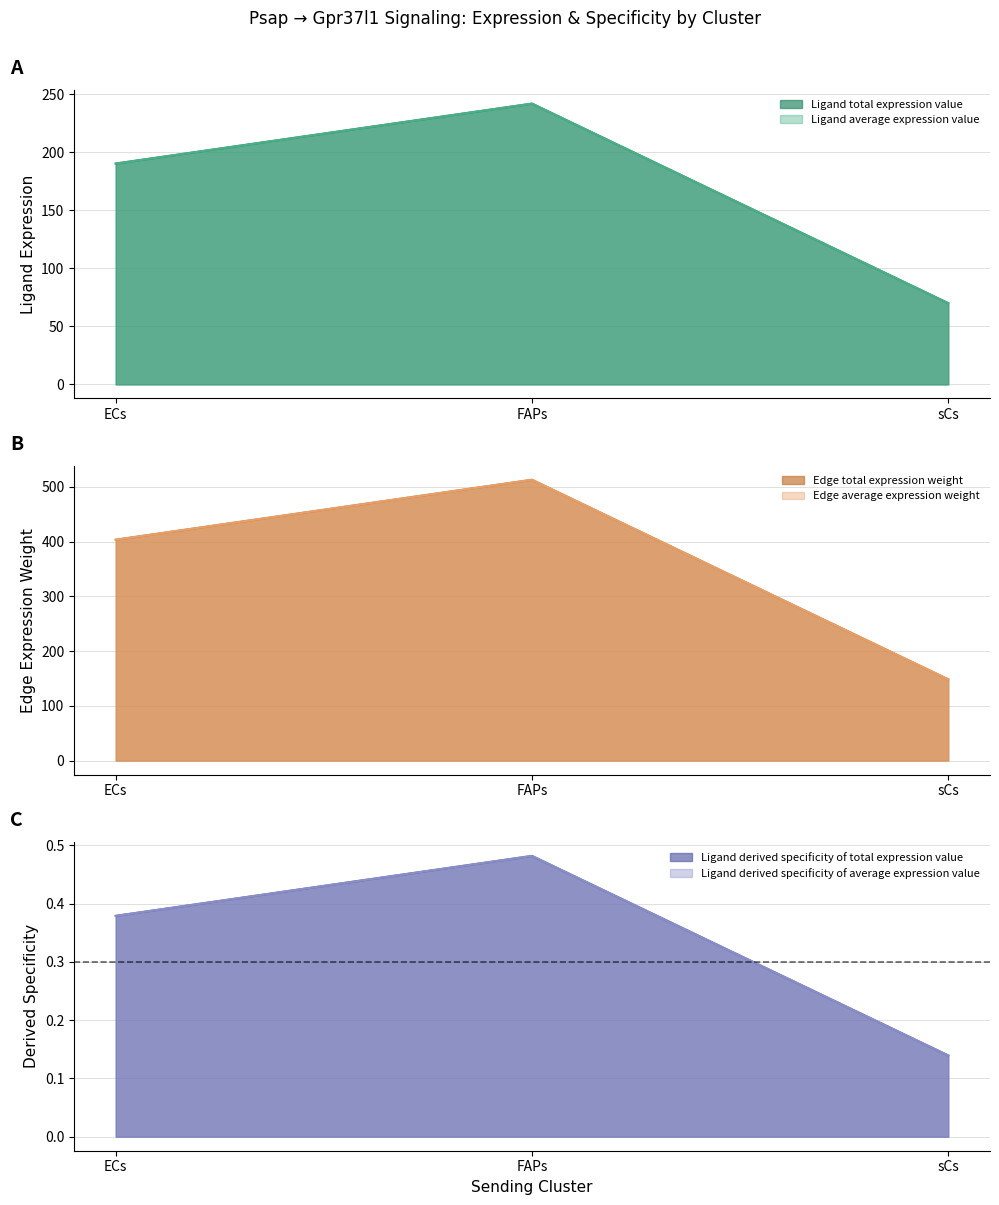

What is the difference between the Ligand derived specificity of average expression value values at sCs and FAPs?

0.3